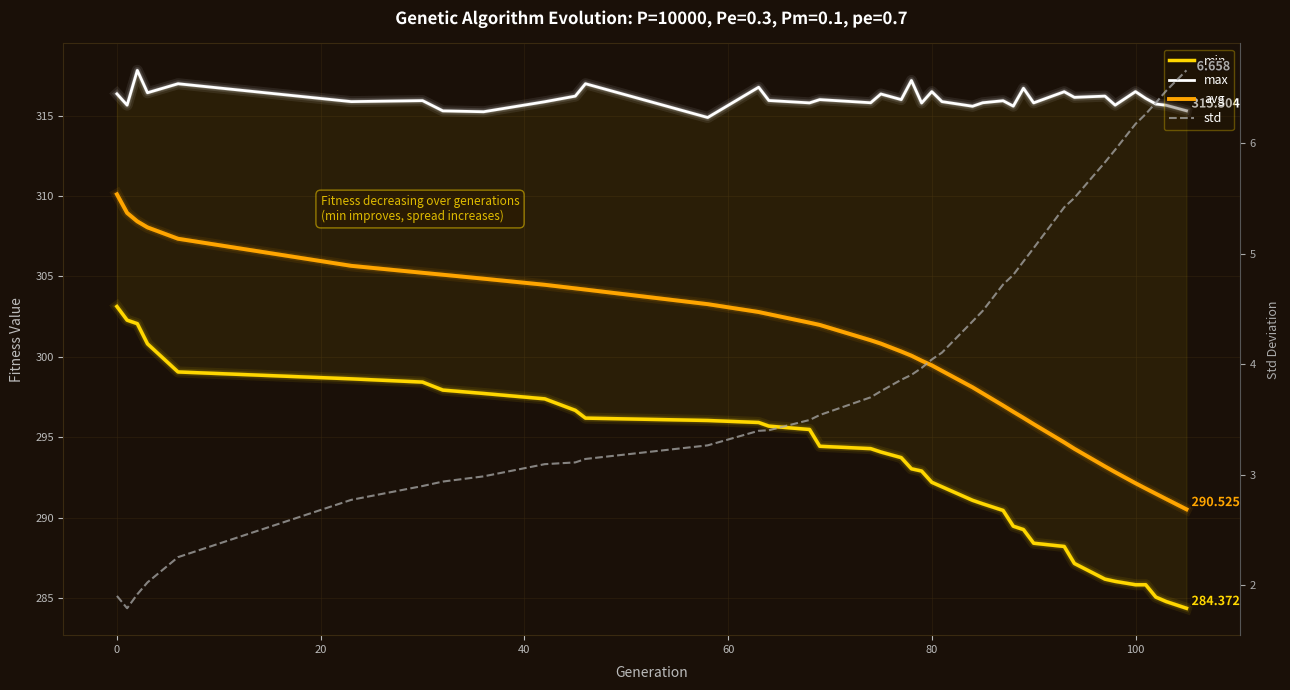

Which series has the largest total across all categories?

max